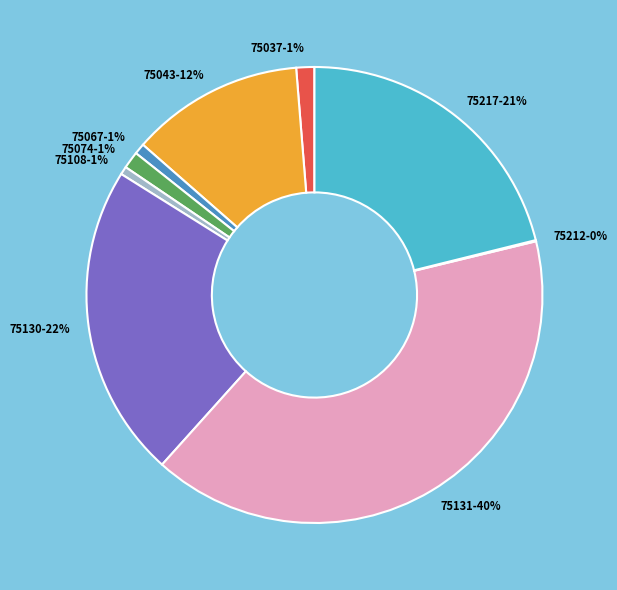

To the nearest percent, what is the difference between the 75067-1% and 75130-22% slice percentages?

21%